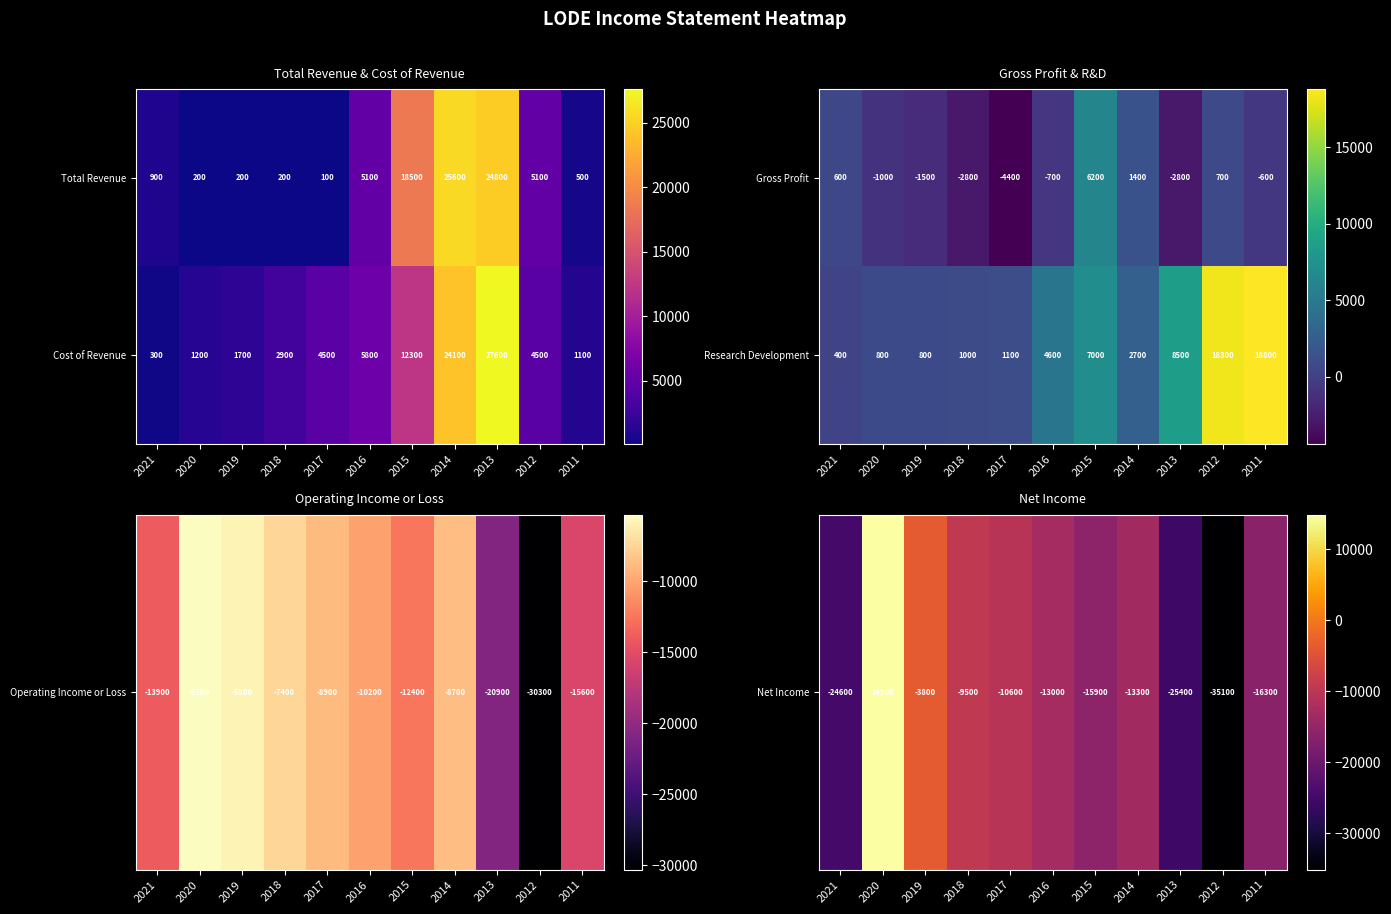

Where is Research Development nearest to the value 9600?

2013